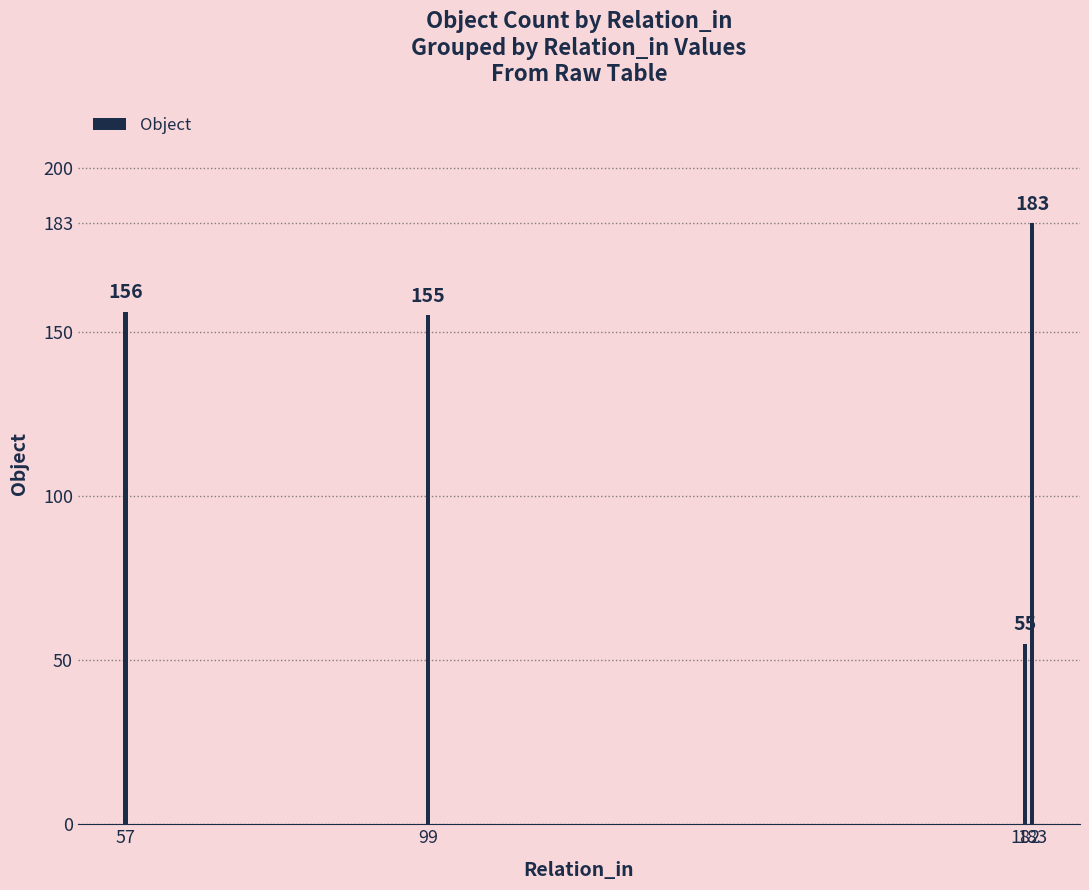

What is the sum of the values at 182 and 57?

211